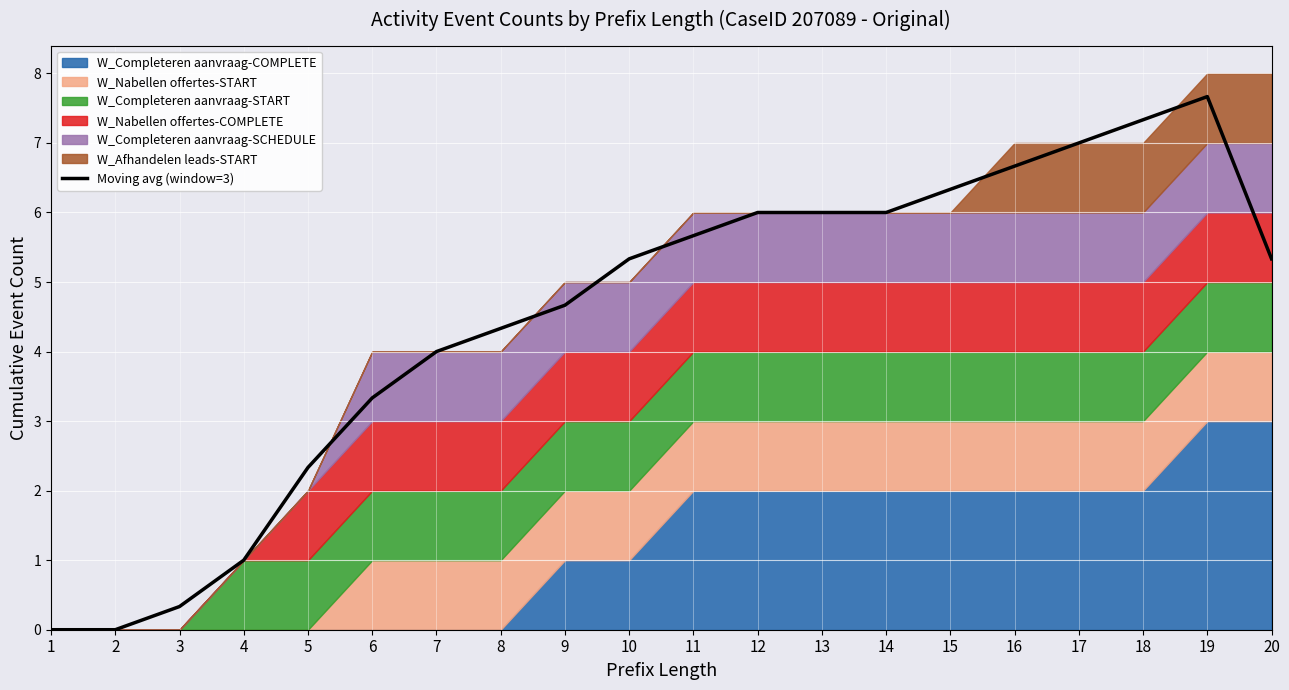

Which has a higher value, 20 or 19?

19